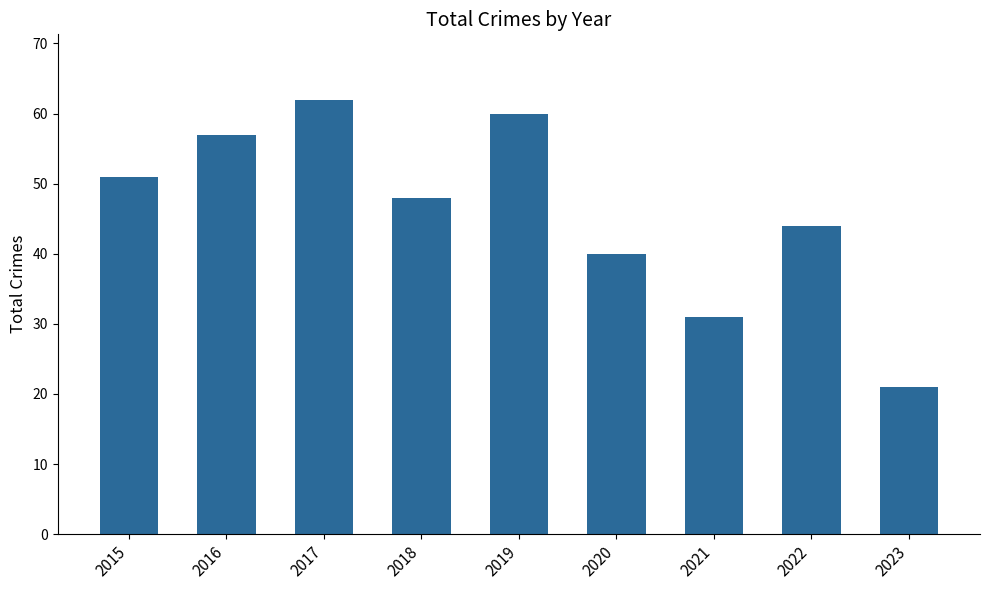

True or false: the data shows 16 at 2016.

False